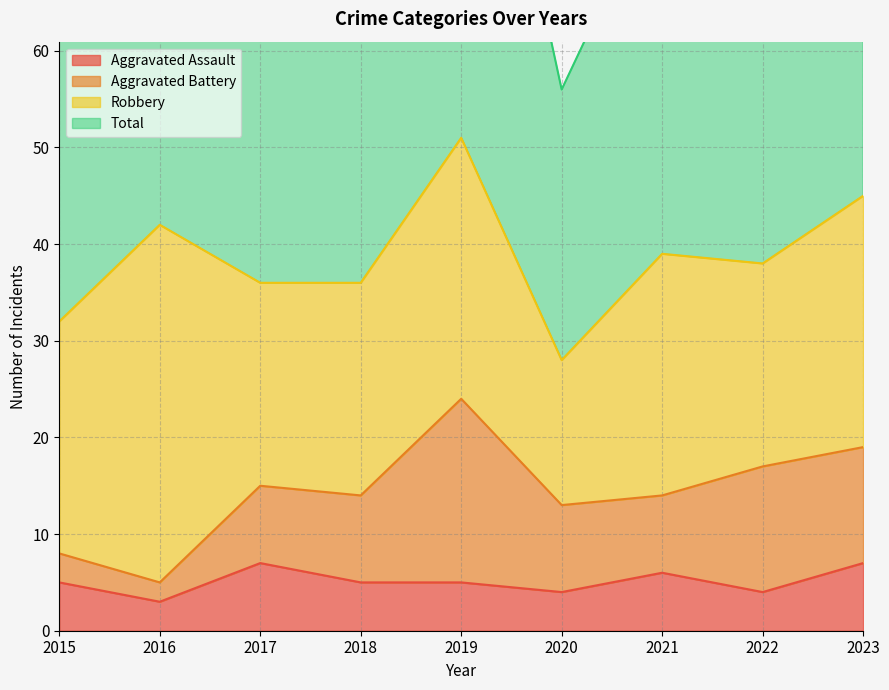

Is the value of Aggravated Assault at 2016 greater than the value of Total at 2021?

No